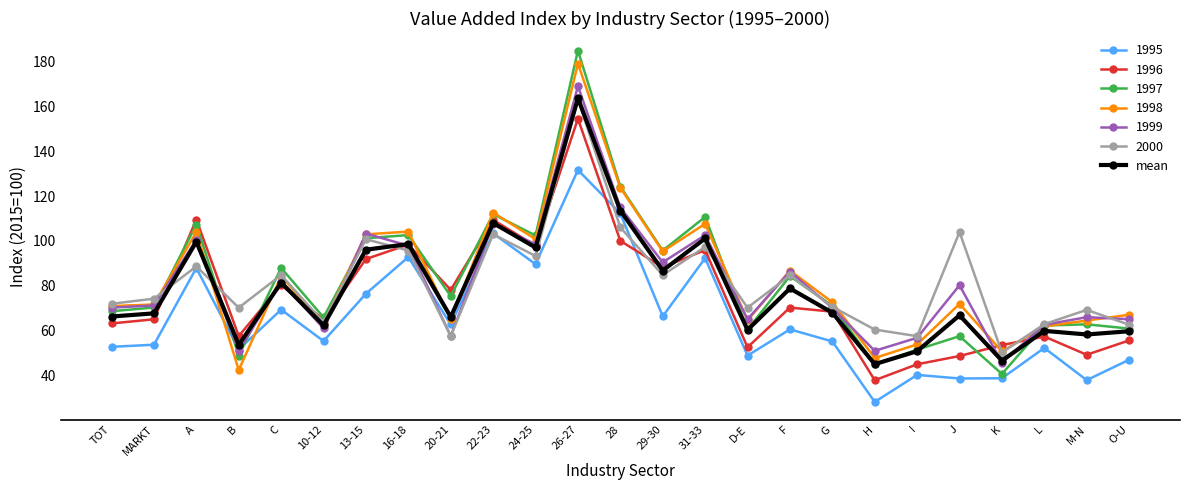

What is the minimum value shown in the chart?

28.0